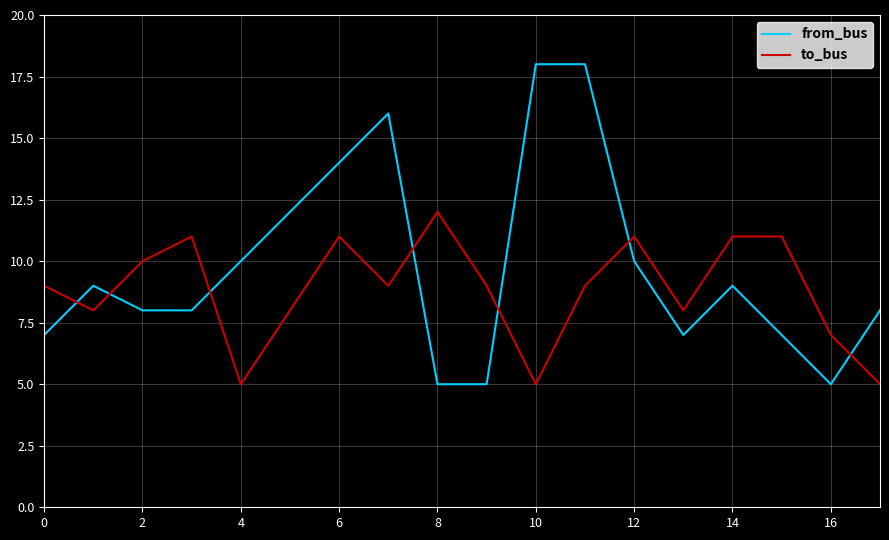

True or false: to_bus has more than 2 points higher than both neighbors.

True